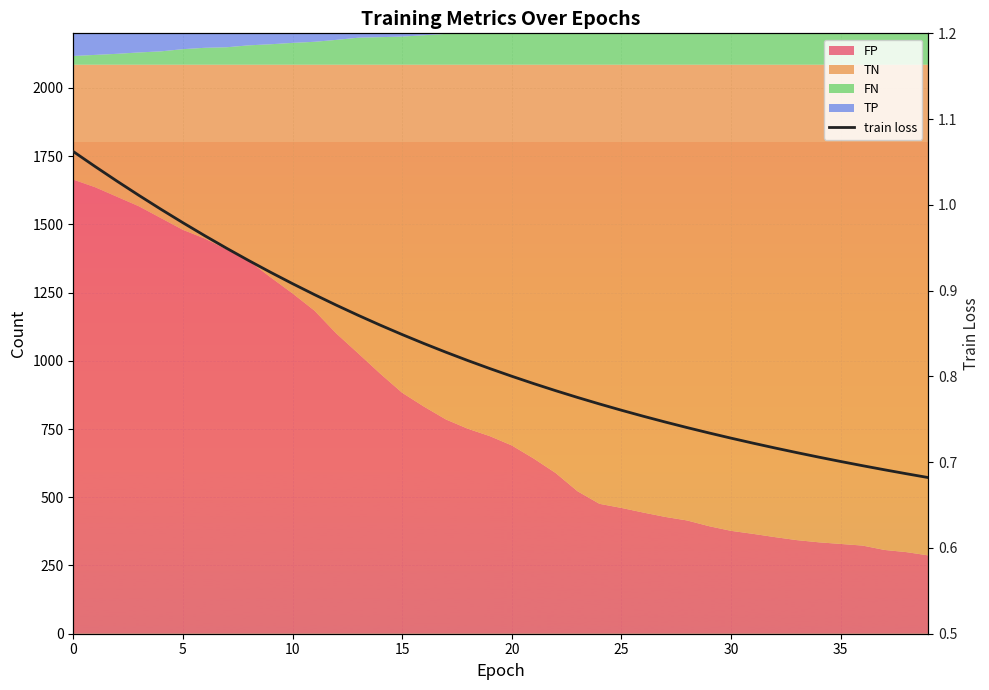

What is the average value?

0.8